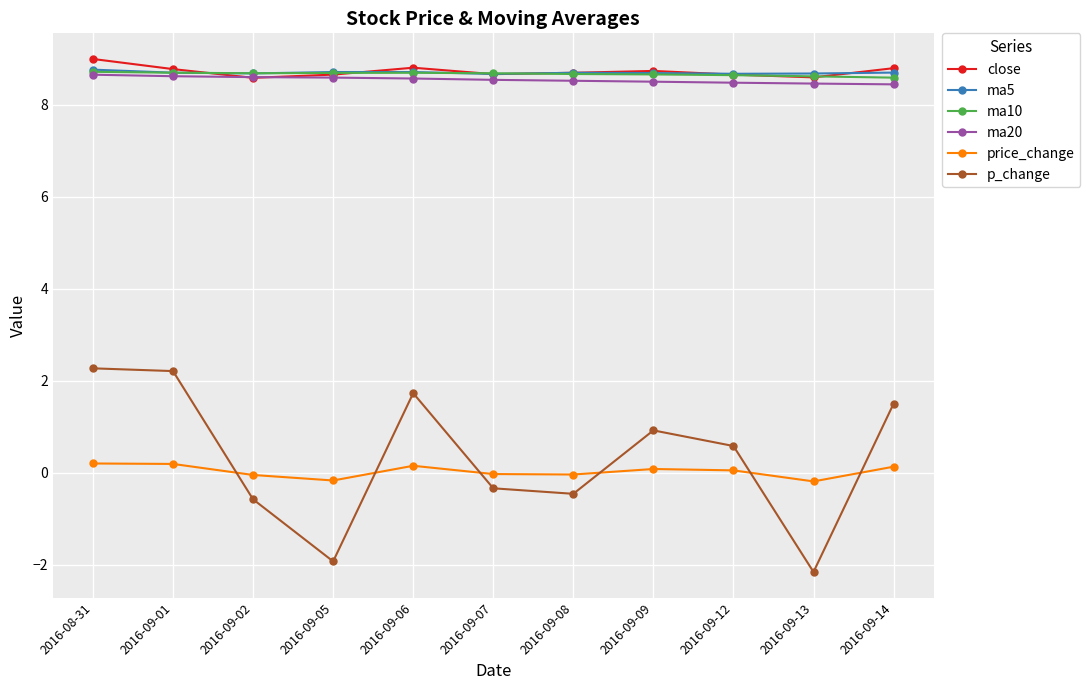

The close series shows 8.7 at 2016-09-12. True or false?

True